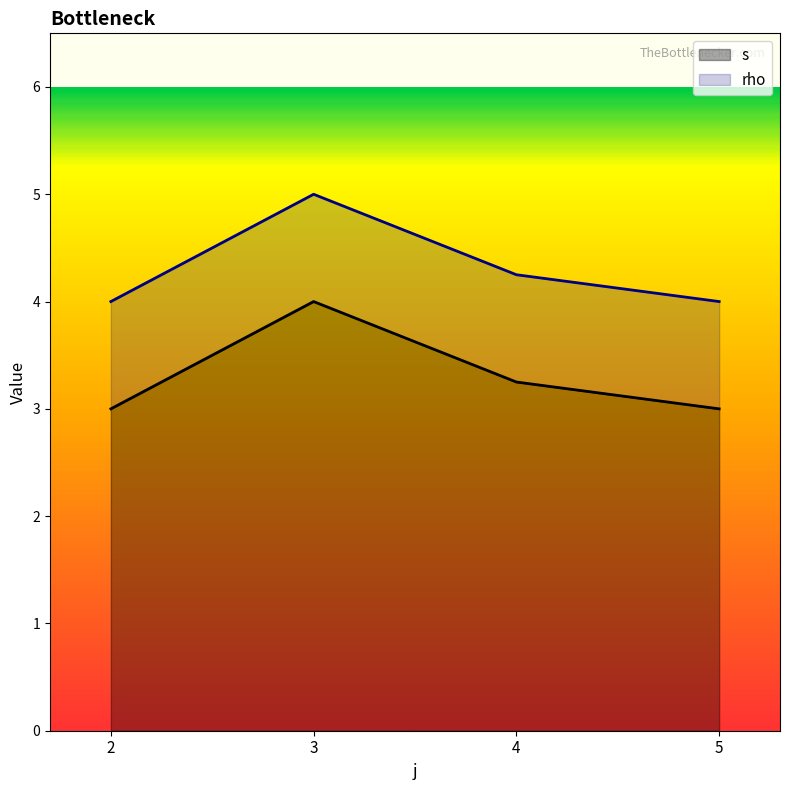

The value of s at 5 is 3.0. True or false?

True